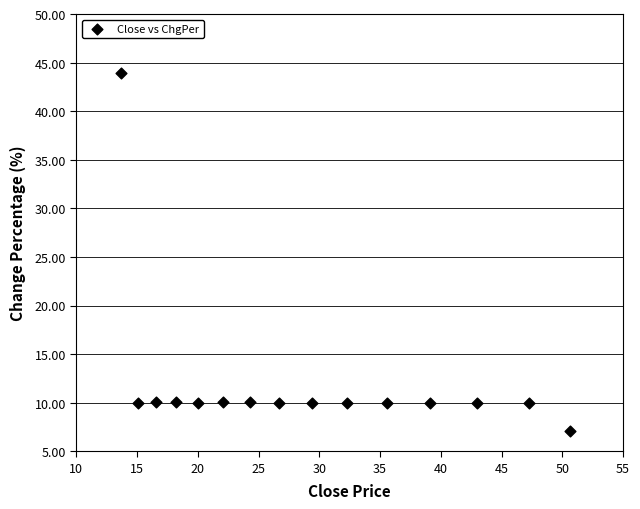

What is the range of Y values (max minus min)?

36.9